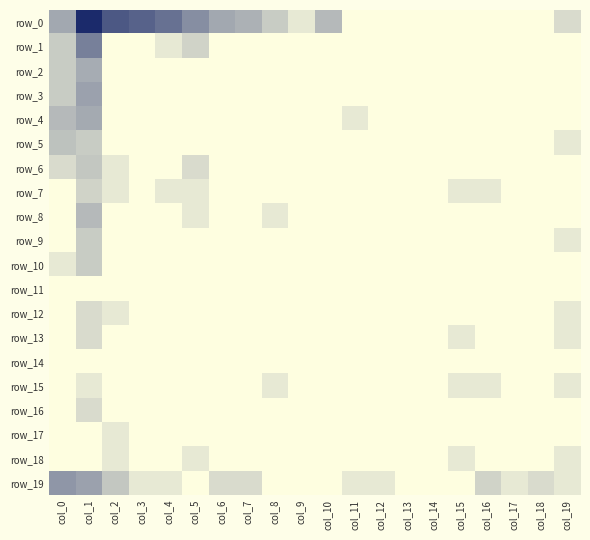

What is the difference between the maximum and minimum values in the row_18 series?

0.7